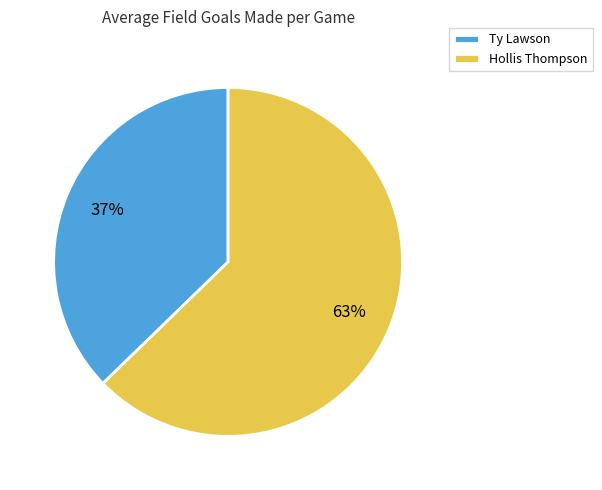

Is the sum of Ty Lawson and Hollis Thompson greater than half?

Yes